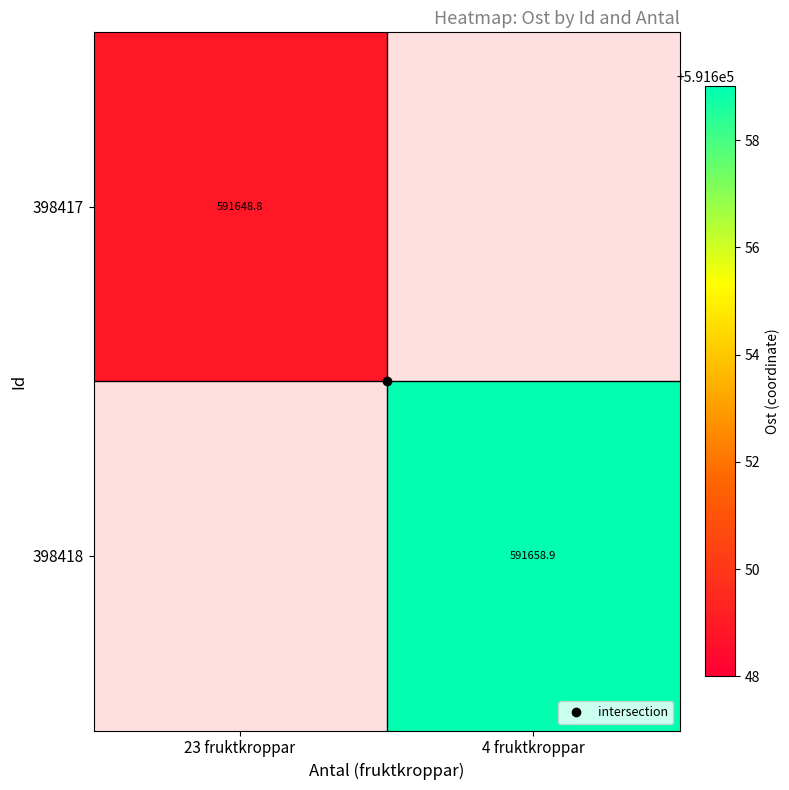

What is the sum of all 398418 values?

591658.9